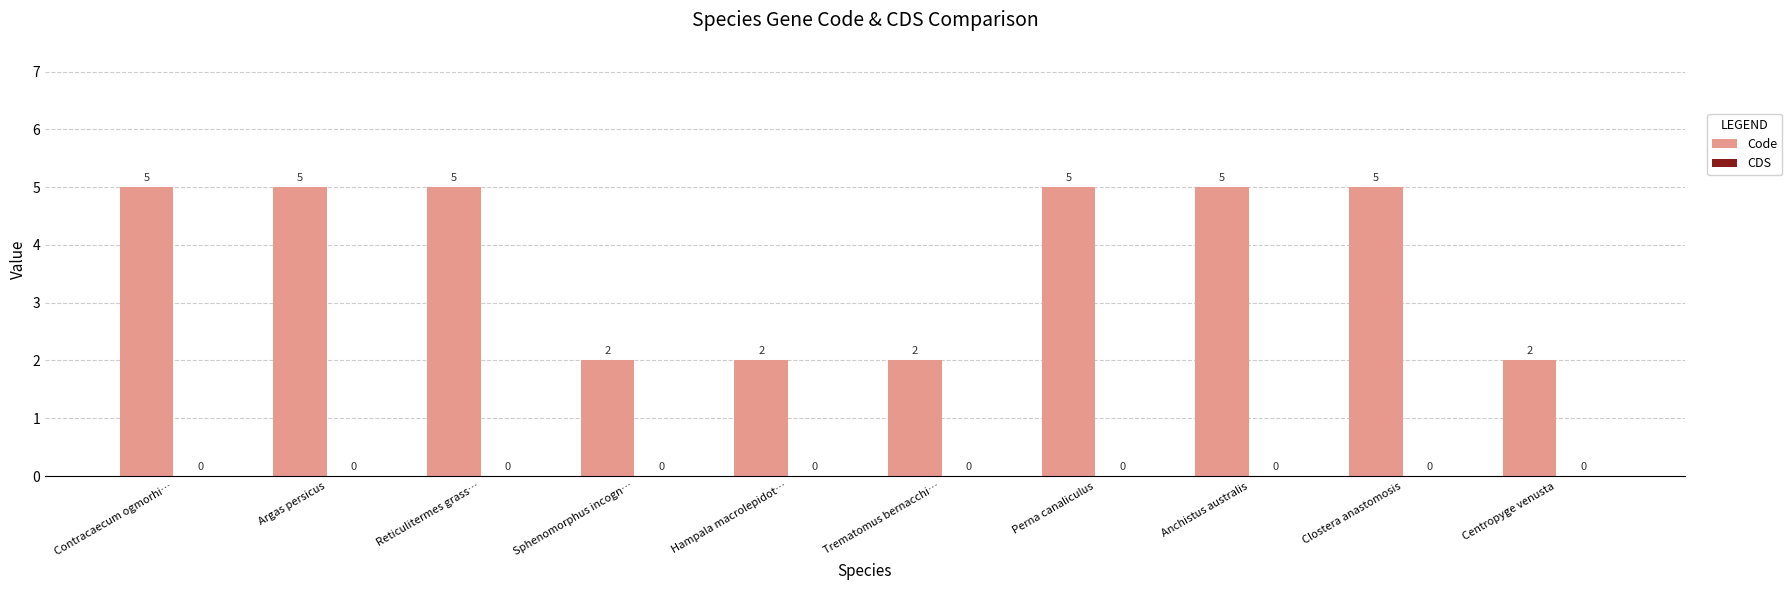

Does the chart contain any negative values?

No